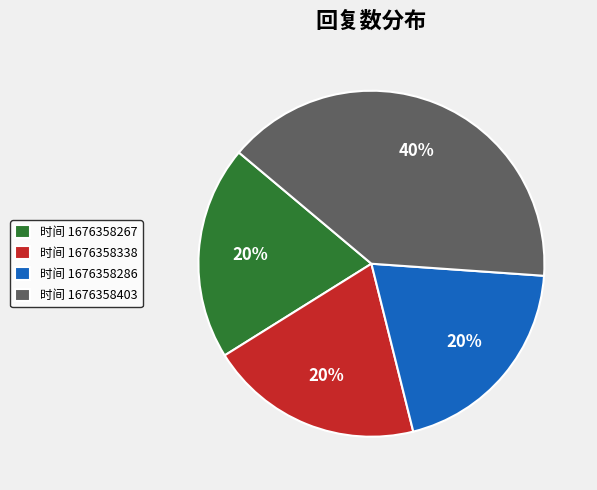

The 时间 1676358403 slice represents 53% of the pie. True or false?

False